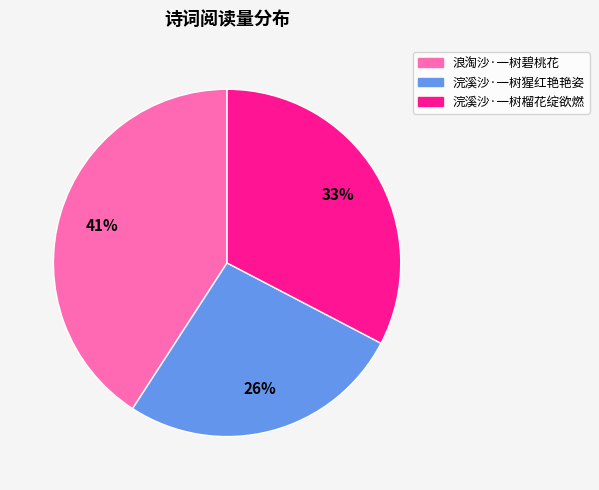

To the nearest percent, what is the average slice percentage?

33%